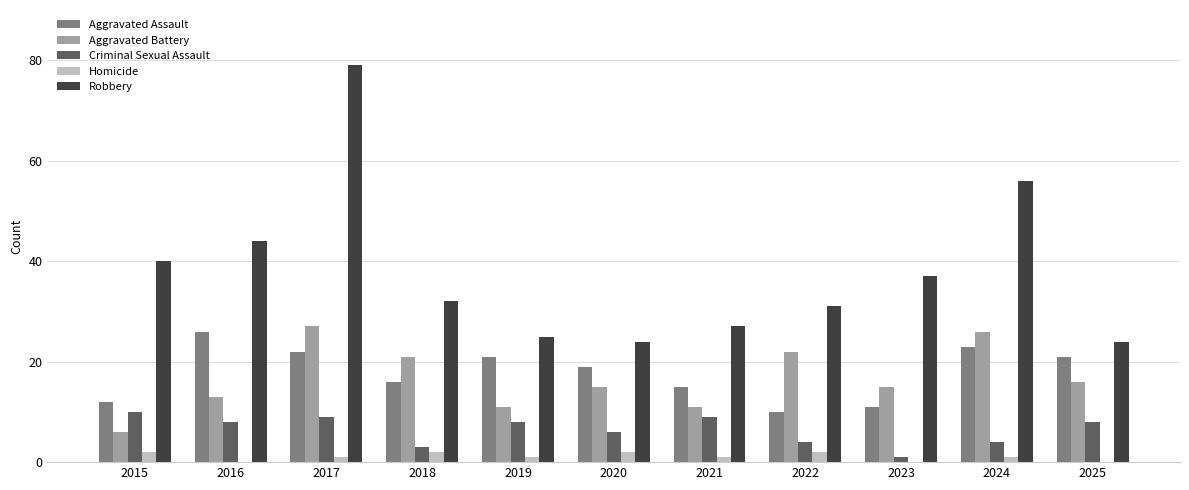

Which category has the highest value across all series?

2017